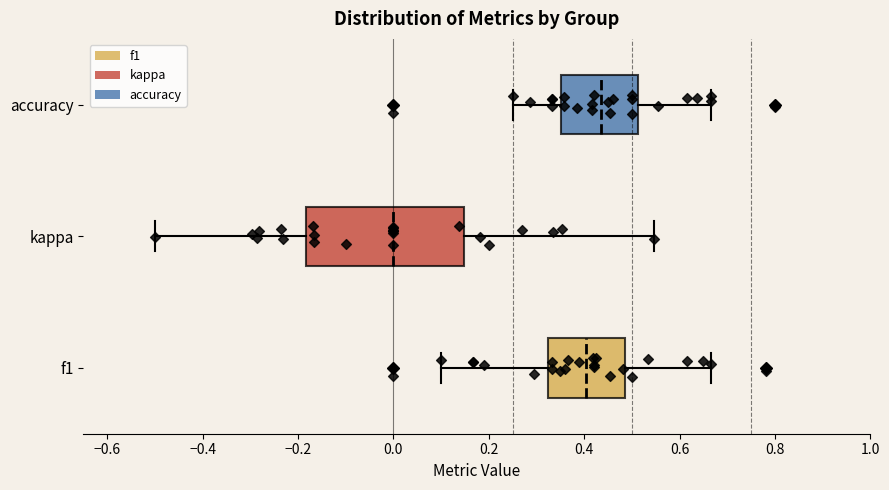

Where does the right whisker of the box for kappa end on the x-axis? The values are not printed on the chart, so give them approximately, as read against the axis.

0.54